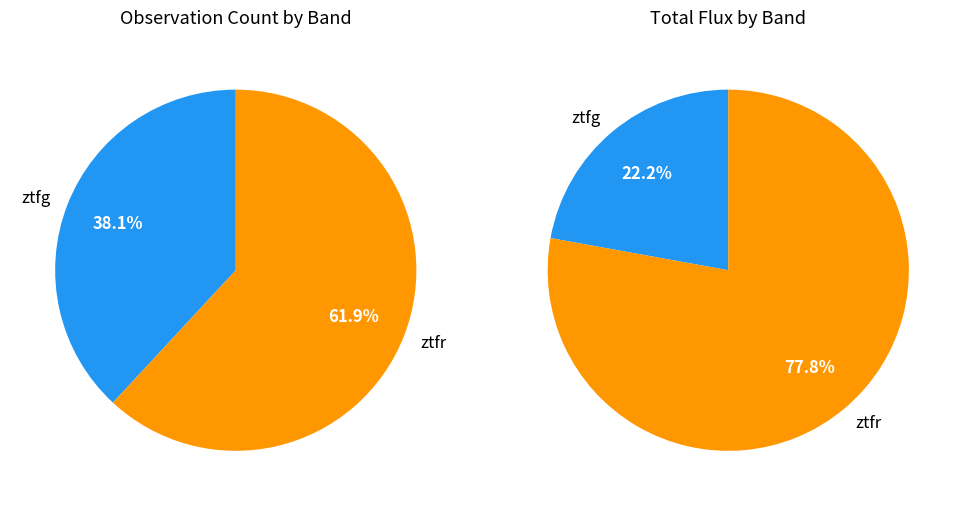

How many segments does this pie chart have?

2